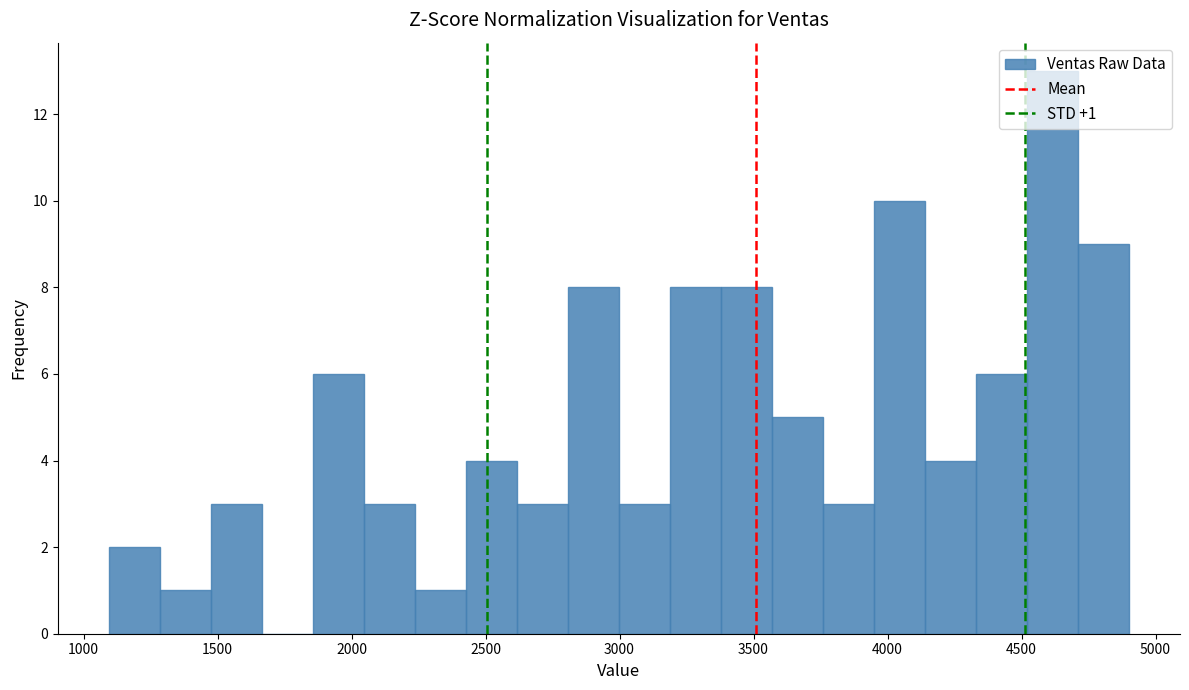

Read against the x-axis, roughly where is the centre of the tallest bar?

4600